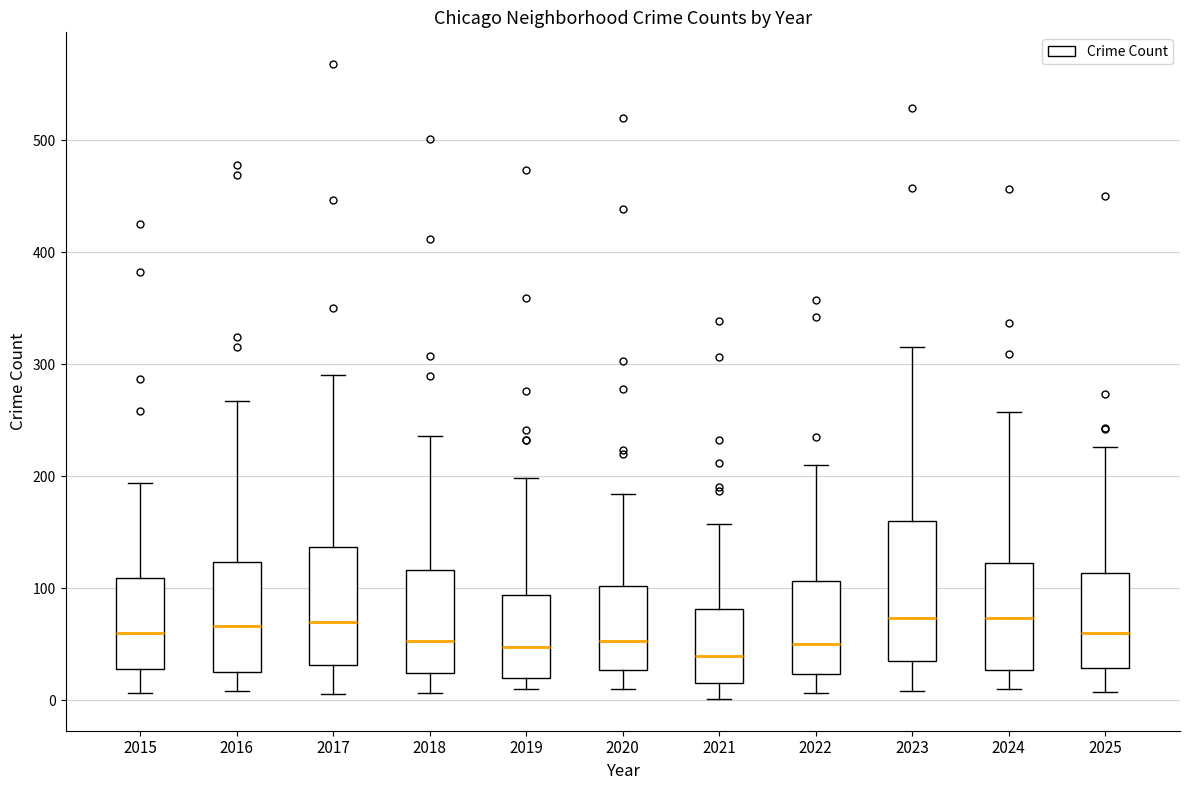

Which box is the tallest, from its lower edge to its upper edge?

2023